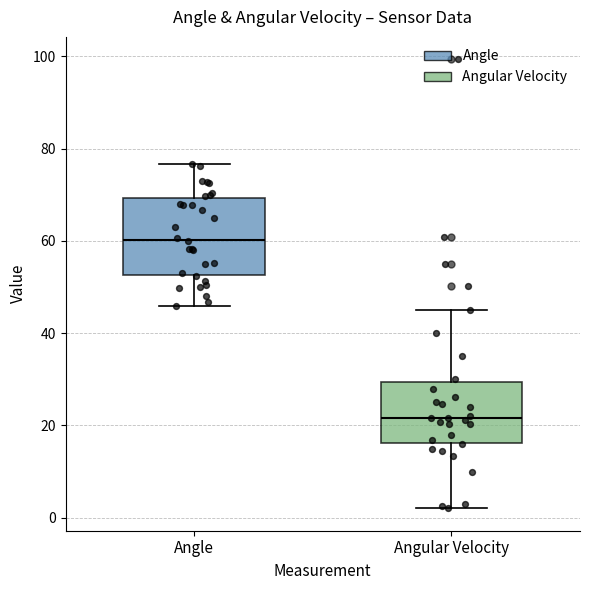

Which box's median line is the highest?

Angle